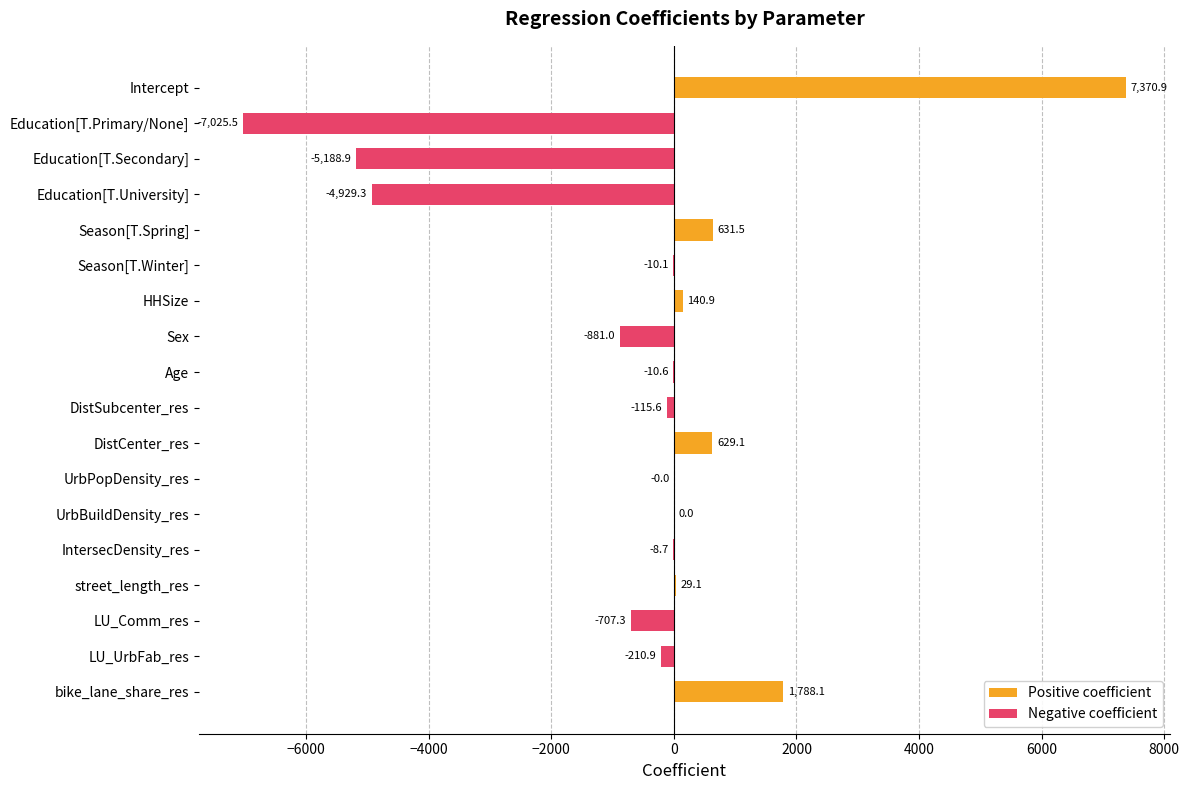

Reading right to left, what are all the values shown in this chart?

Positive coefficient: 1788.1	0.0	0.0	29.1	0.0	0.0	0.0	629.1	0.0	0.0	0.0	140.9	0.0	631.5	0.0	0.0	0.0	7370.9
Negative coefficient: 0.0	-210.9	-707.3	0.0	-8.7	0.0	-0.0	0.0	-115.6	-10.6	-881.0	0.0	-10.1	0.0	-4929.3	-5188.9	-7025.5	0.0